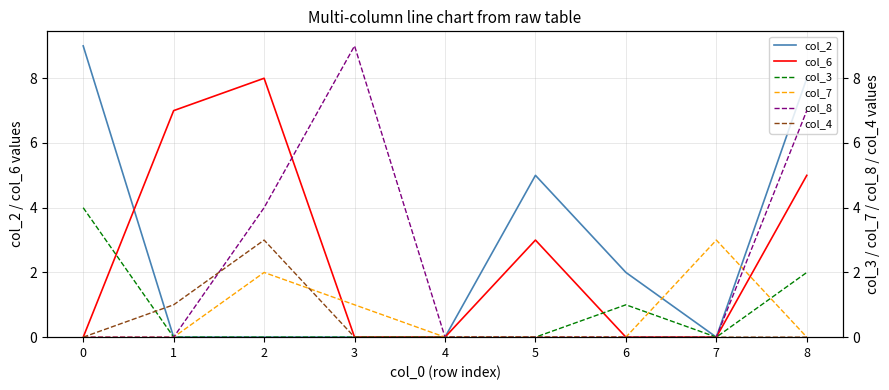

Which series ends up on top after the final intersection of col_8 and col_6?

col_8